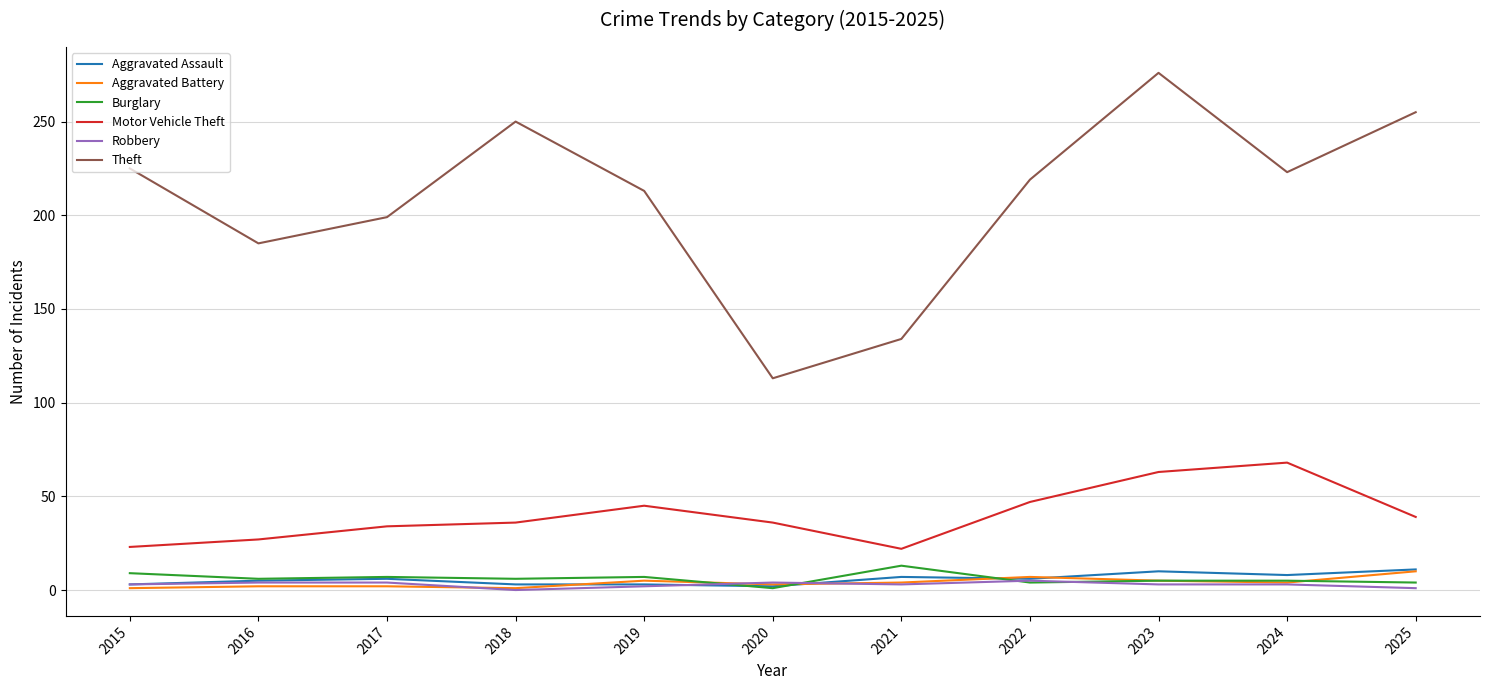

Which series has the largest range (max minus min)?

Theft